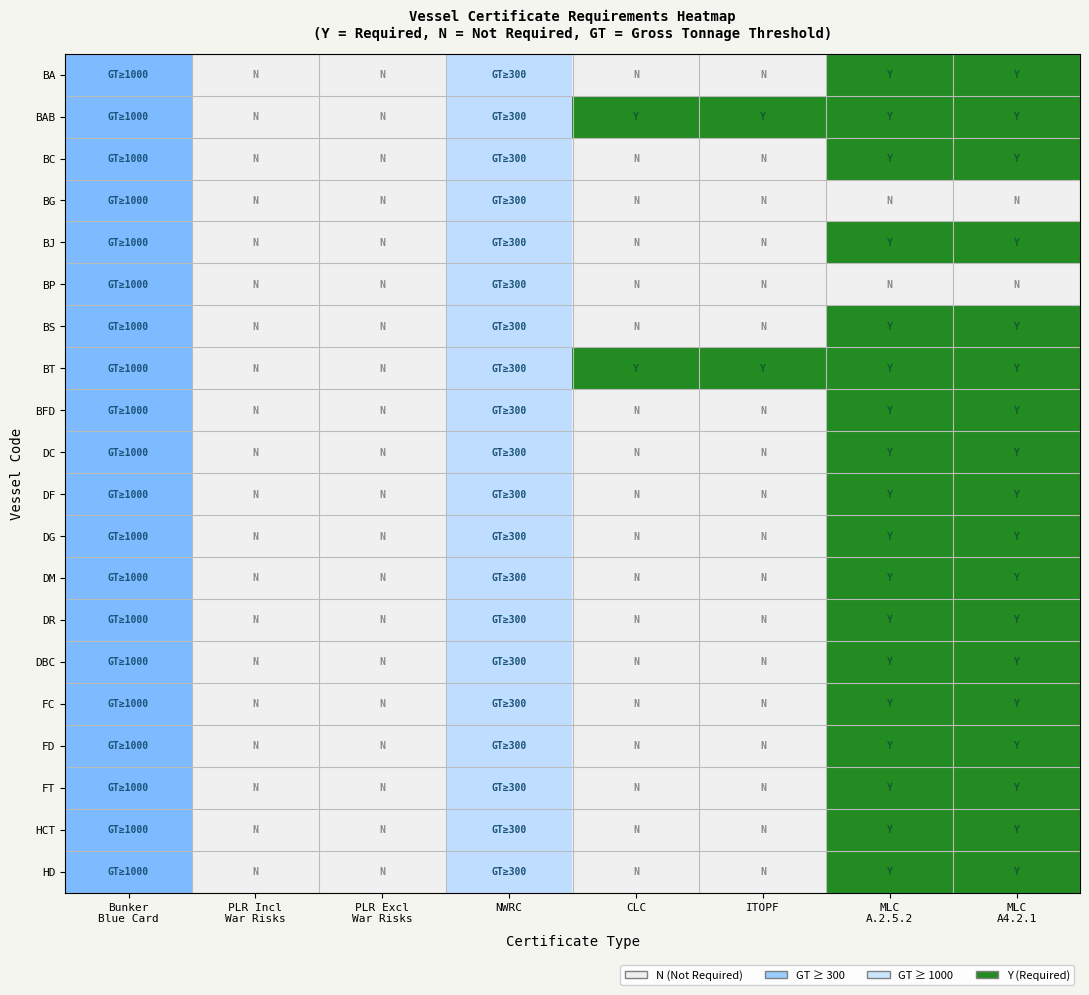

Between CLC and PLR Excl
War Risks, which is larger?

CLC